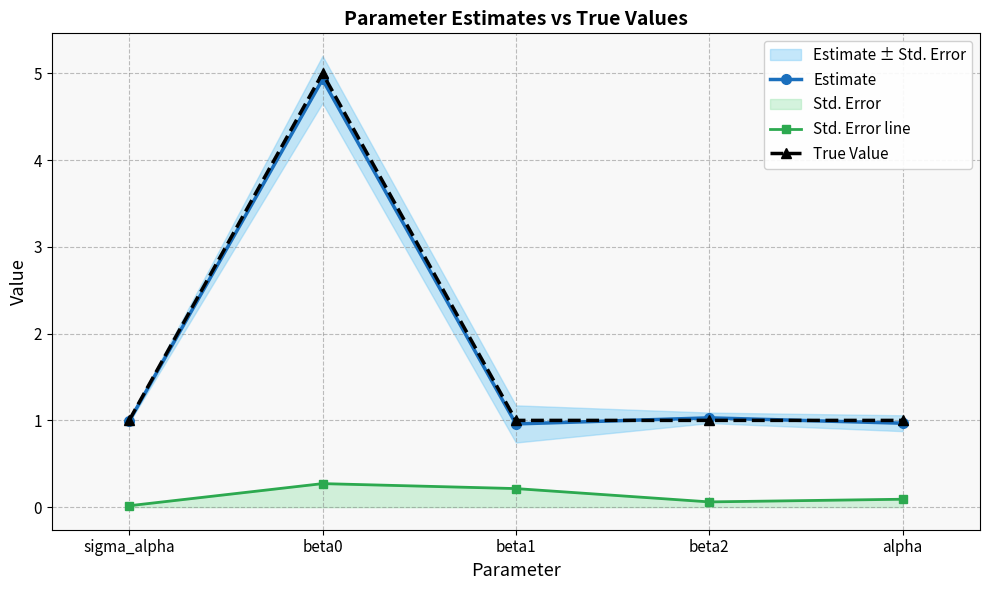

What is the approximate value of True Value at sigma_alpha?

1.0